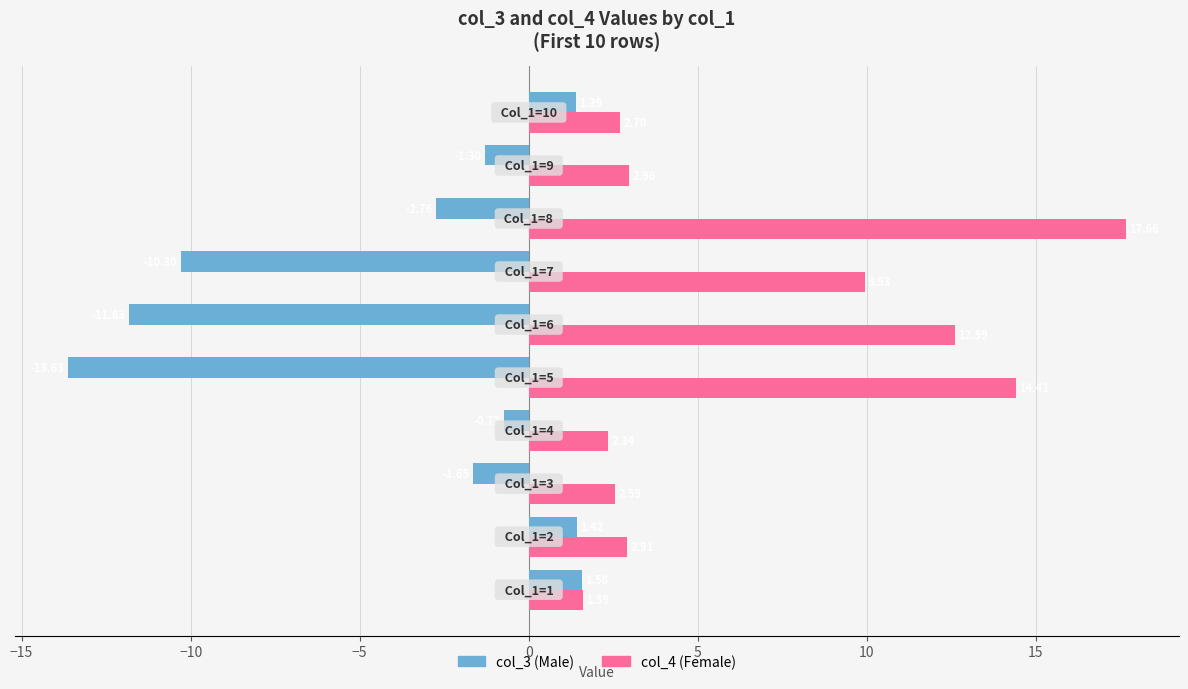

List the series in order of their peak value, highest first.

col_4 (Female), col_3 (Male)